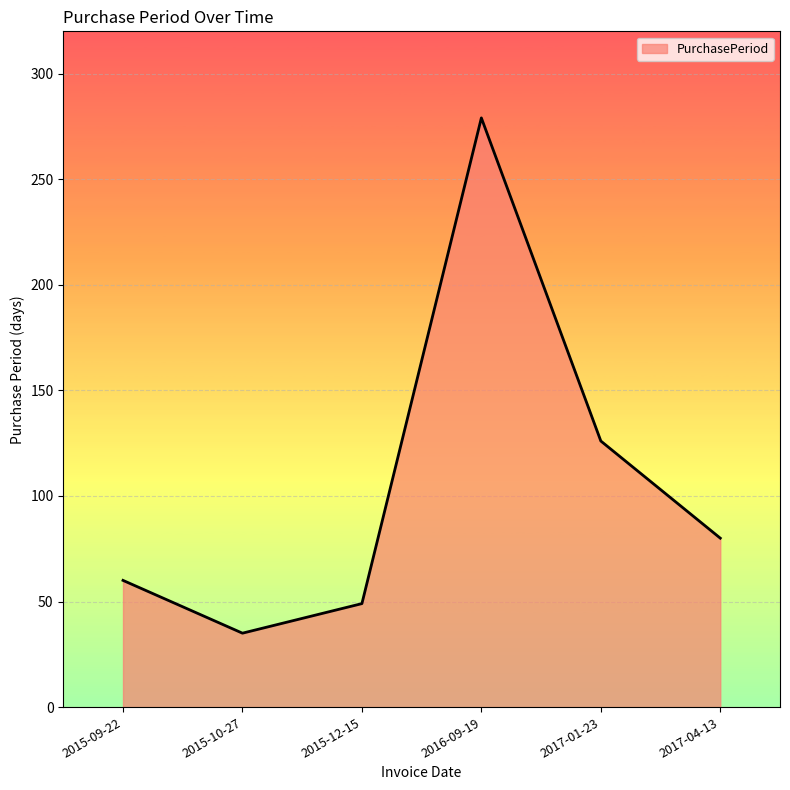

What is the difference between the maximum and minimum values?

244